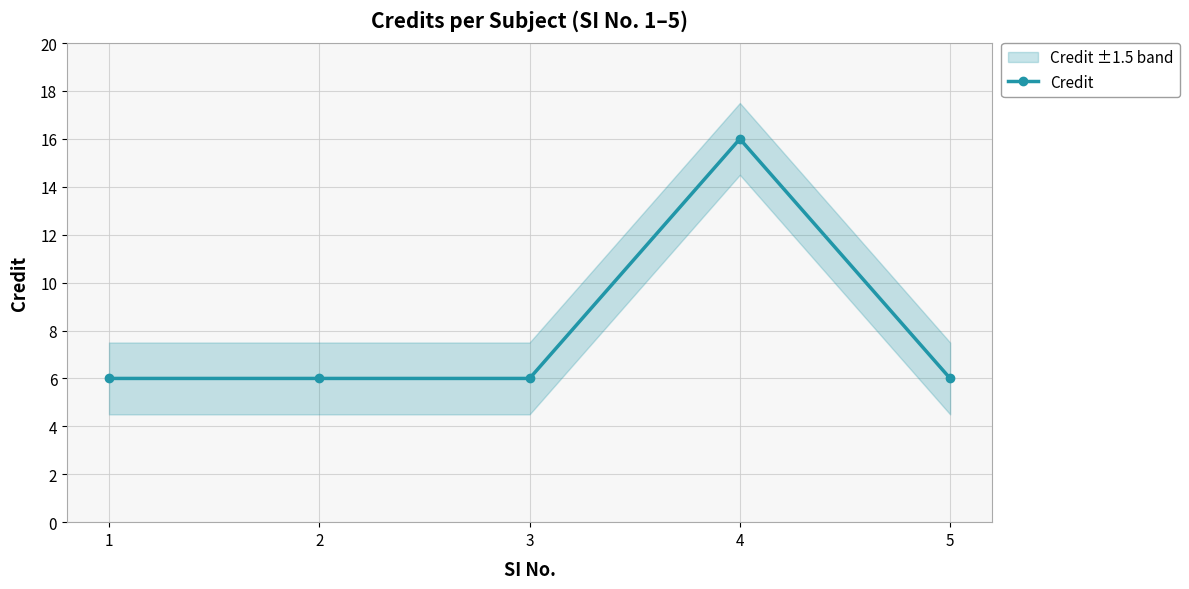

What is the ratio of the value at 3 to the value at 4?

0.4